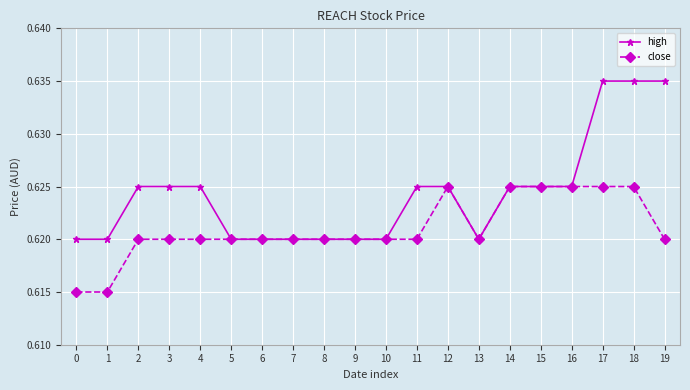

True or false: close has a value of 1.1 at 4.

False